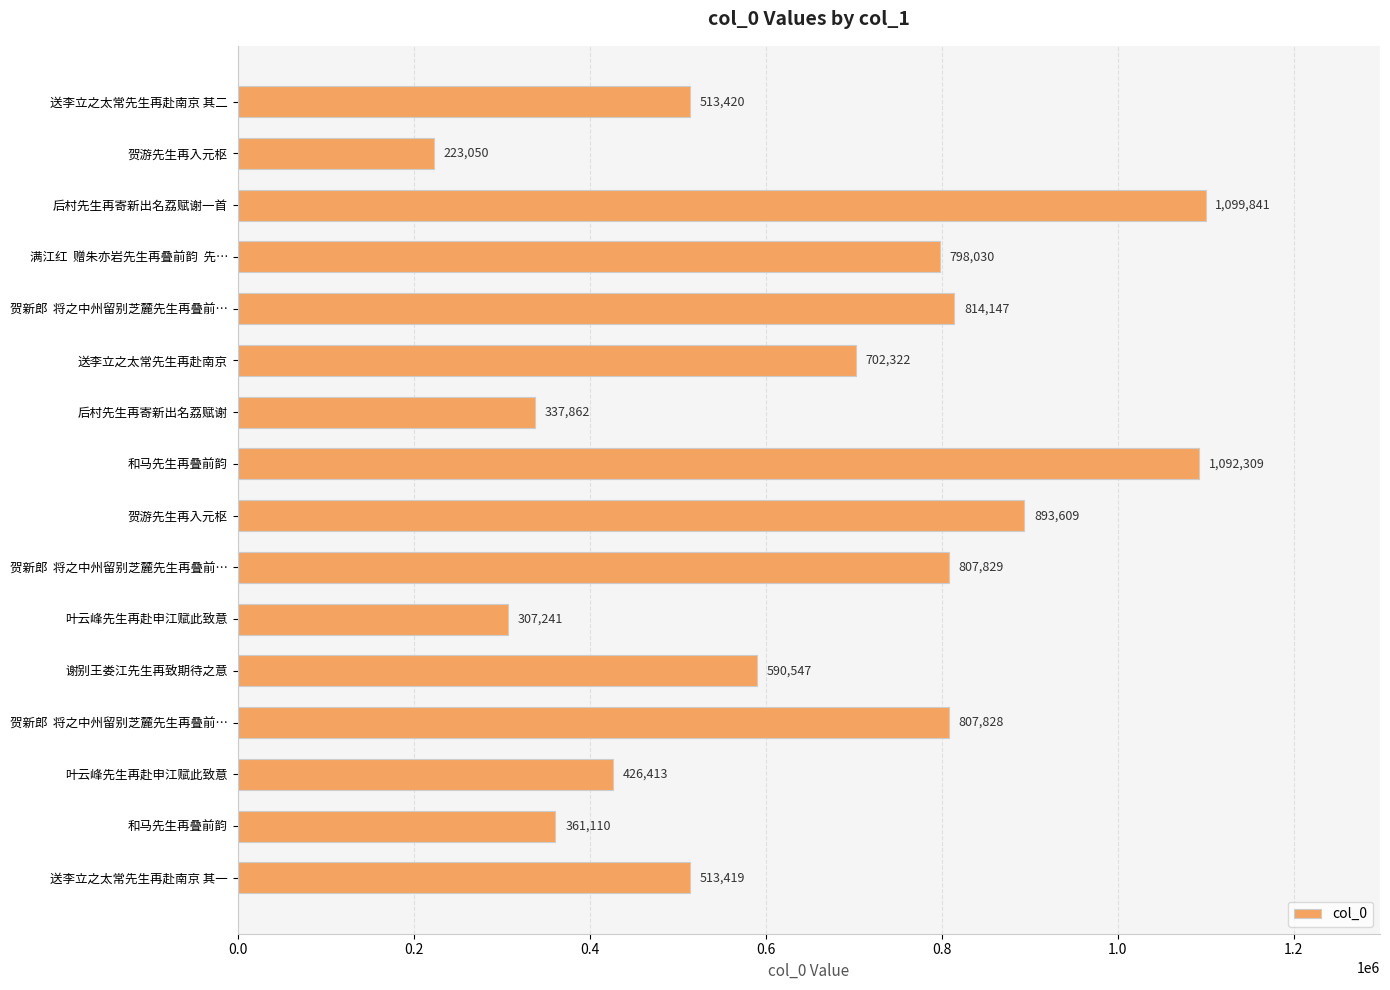

What is the difference between the maximum and second lowest values?

792600